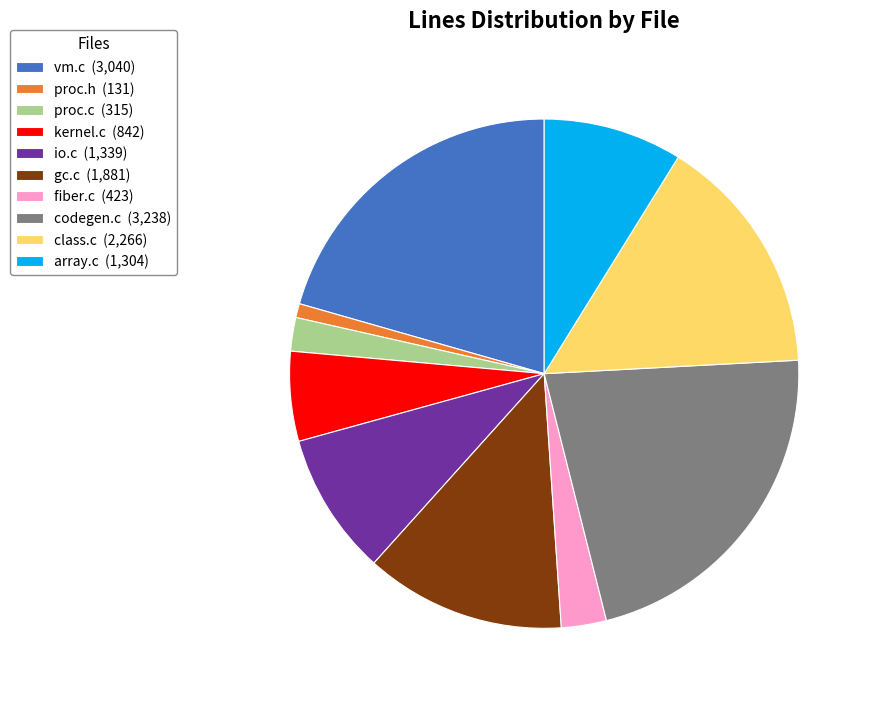

Combined, do io.c (1,339) and codegen.c (3,238) account for over 50%?

No